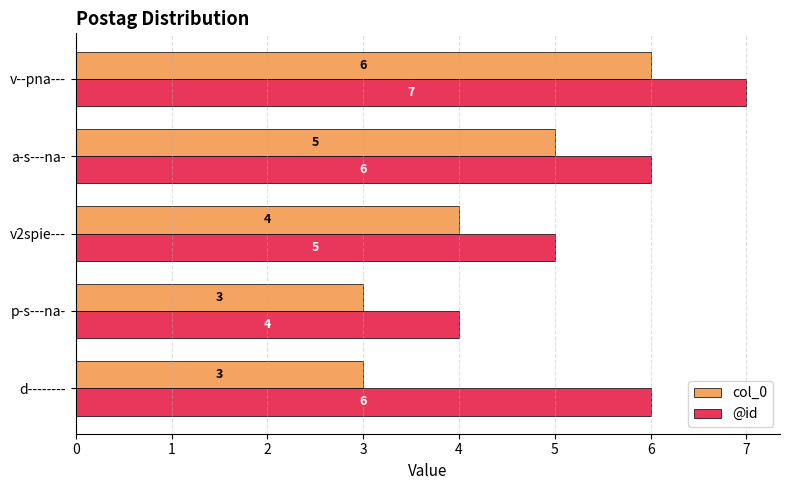

Which series has the largest total across all categories?

@id